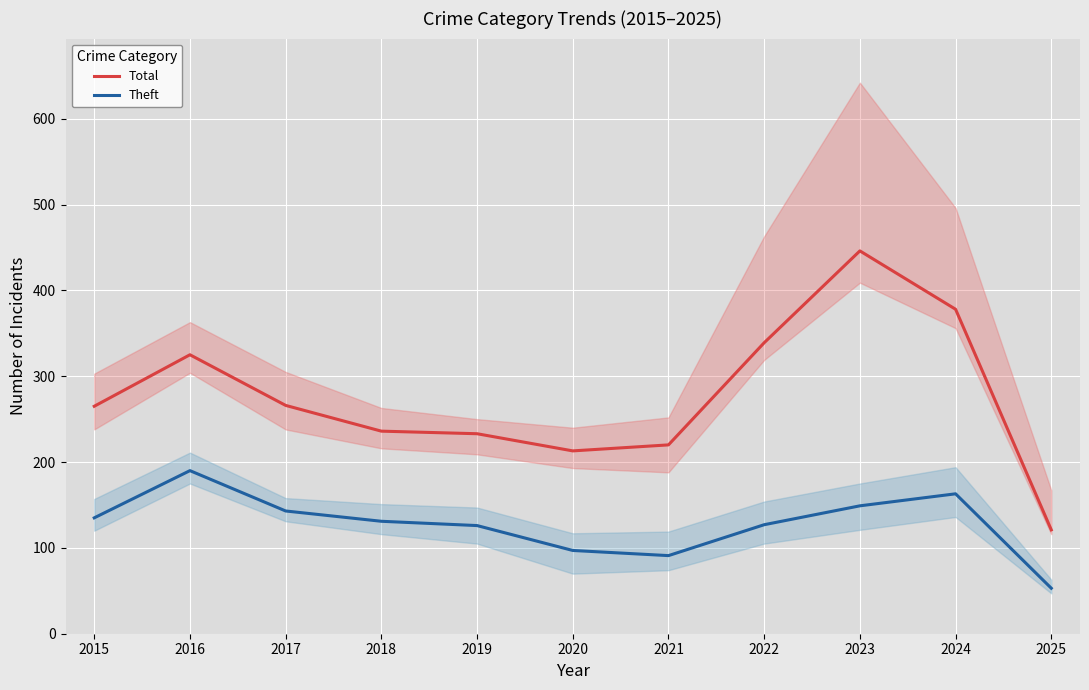

What is the spread (max minus min) of values at 2015?

130